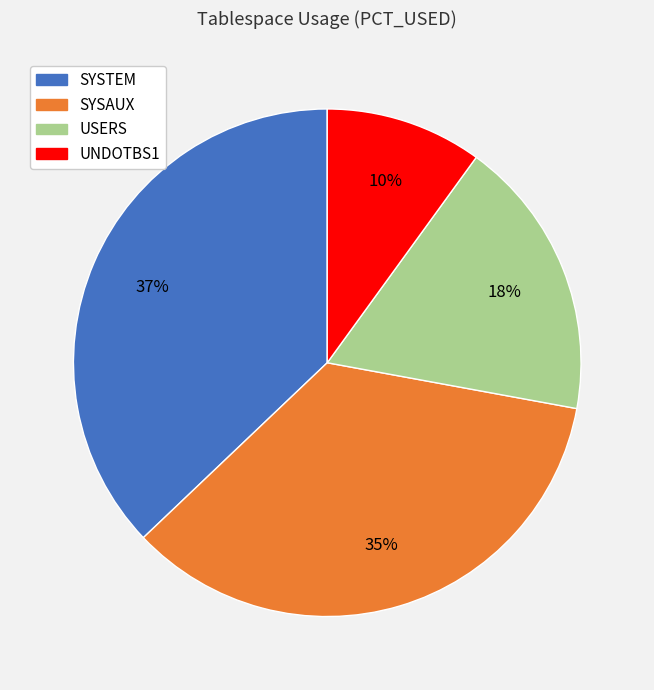

What is the ratio of the value at USERS to the value at UNDOTBS1?

1.8